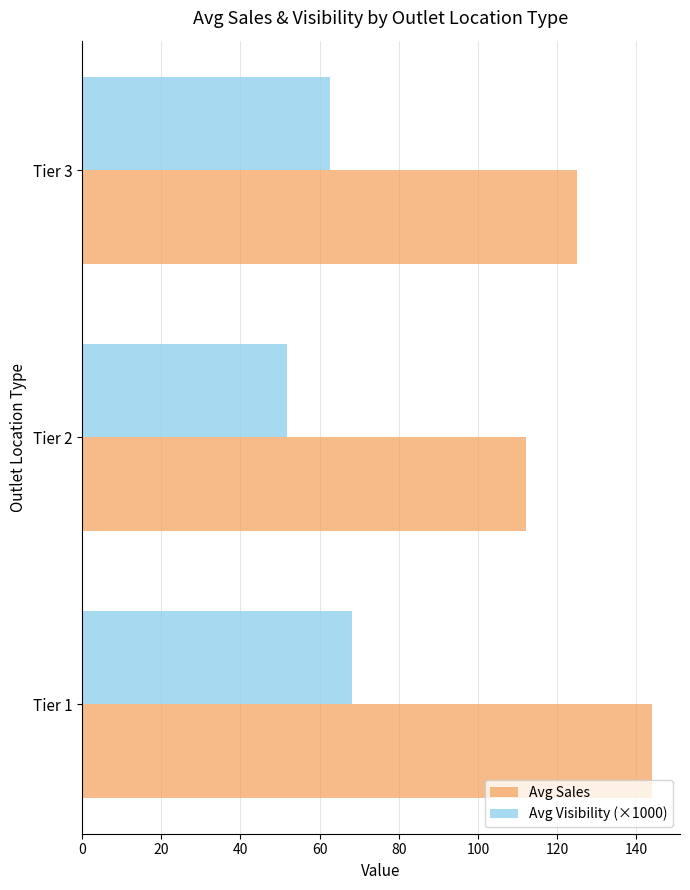

The value of Avg Sales at Tier 2 is 45.1. True or false?

False